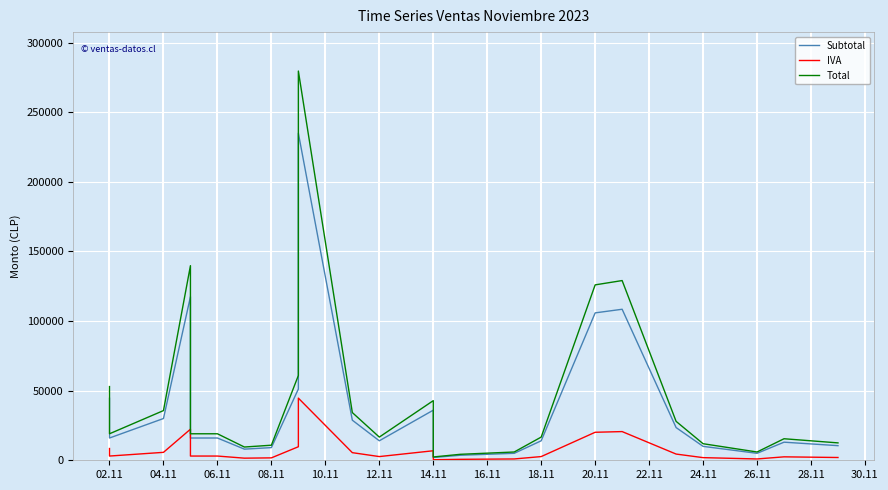

How many data points in IVA are less than 3040?

11